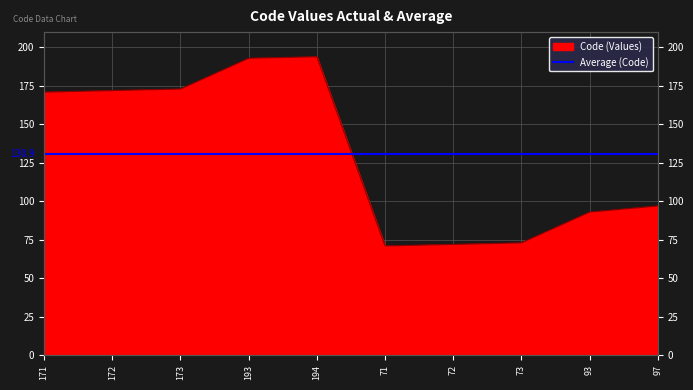

What is the average value?

131